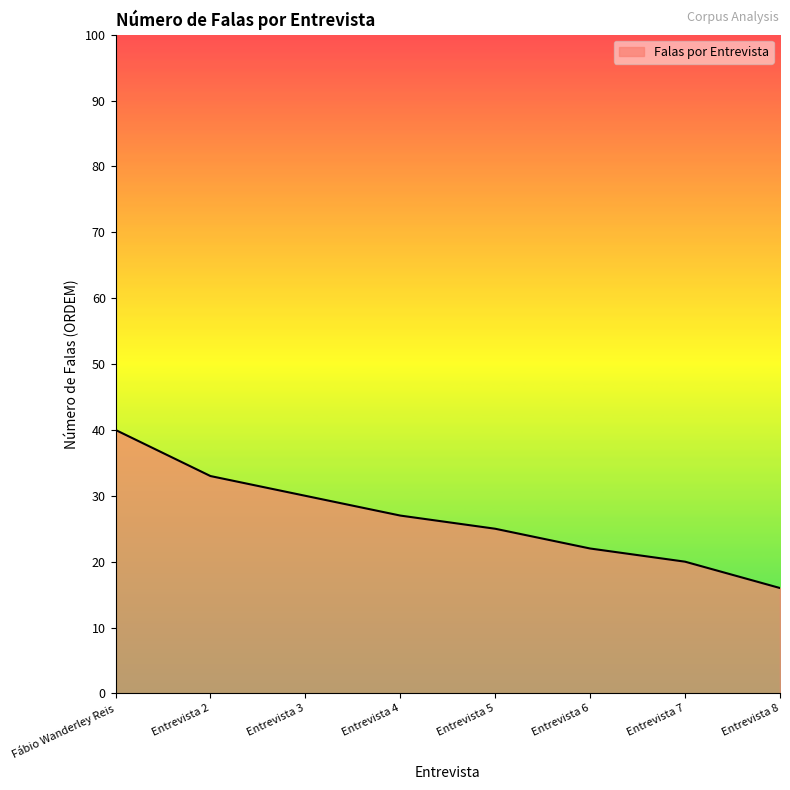

What is the difference between the values at Entrevista 7 and Fábio Wanderley Reis?

20